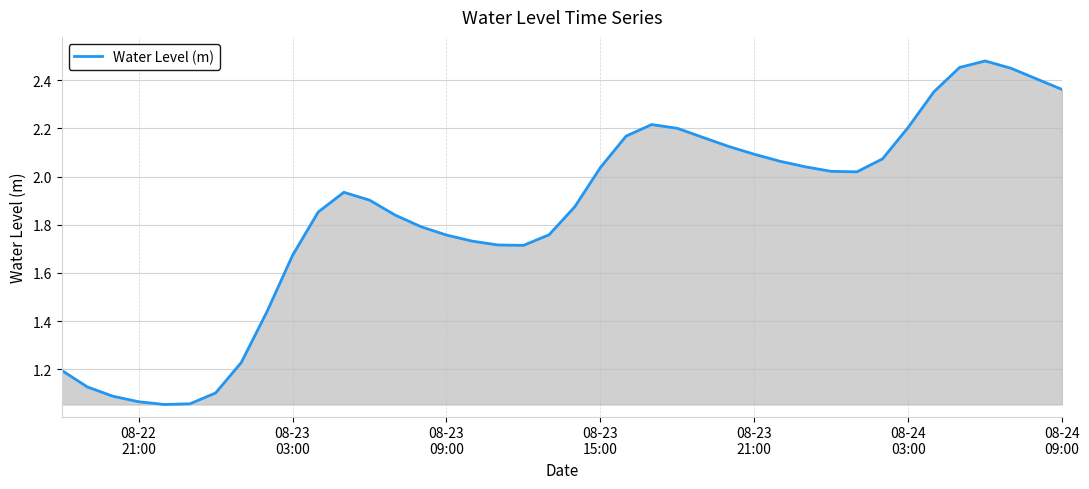

How many lines are shown in the chart?

1